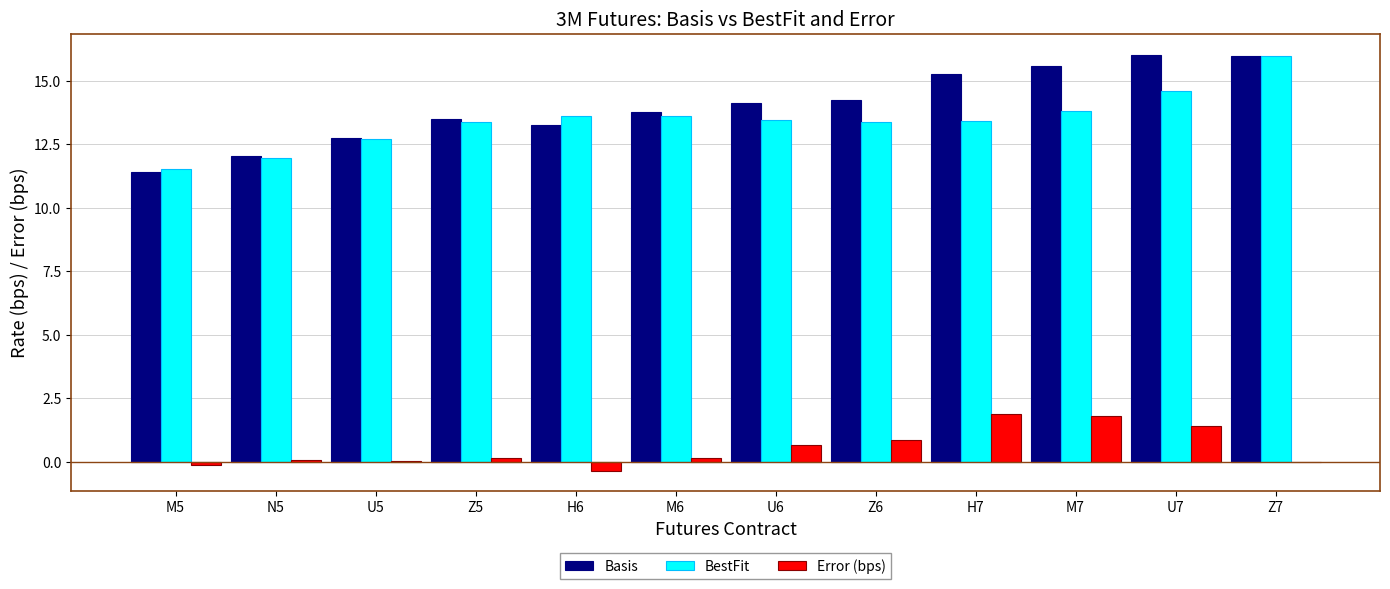

The value of BestFit at N5 is 12.0. True or false?

True